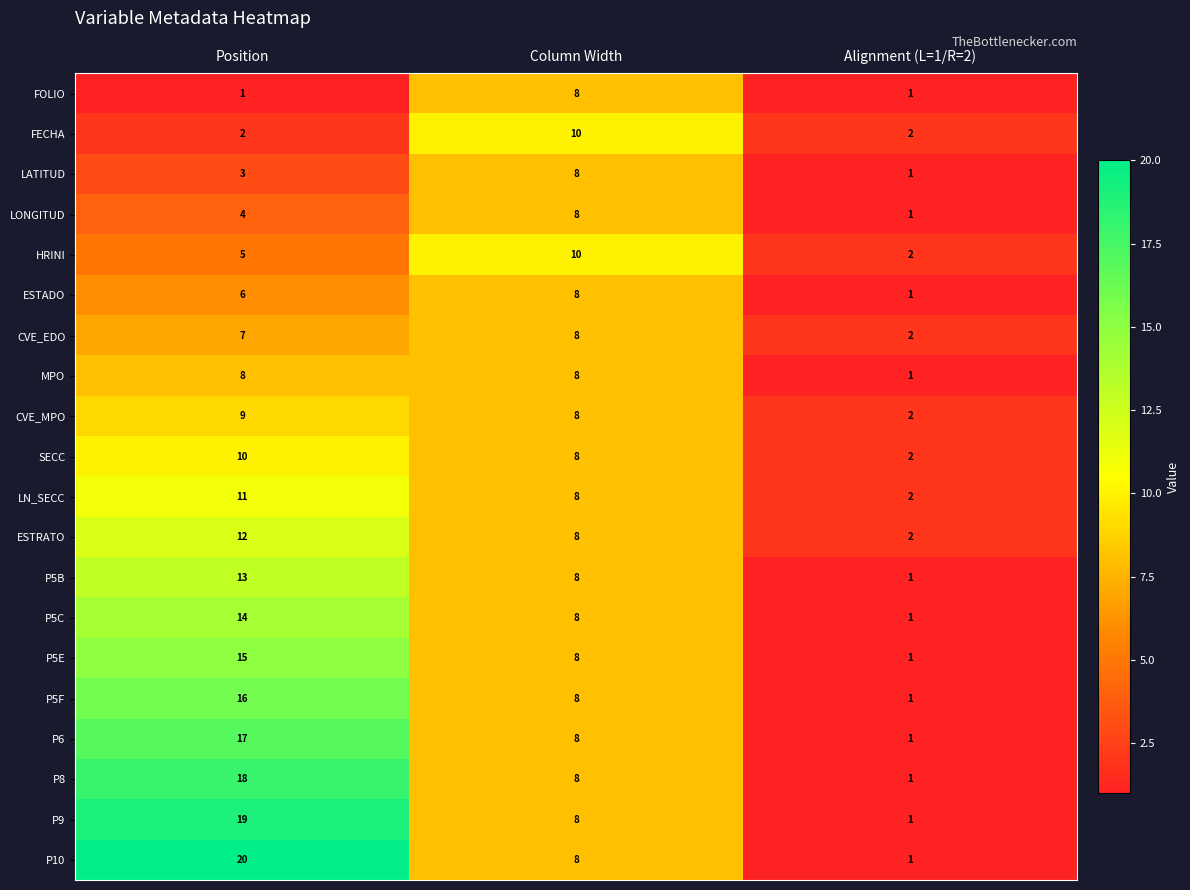

Between Position and Column Width, which series saw the biggest shift?

P10